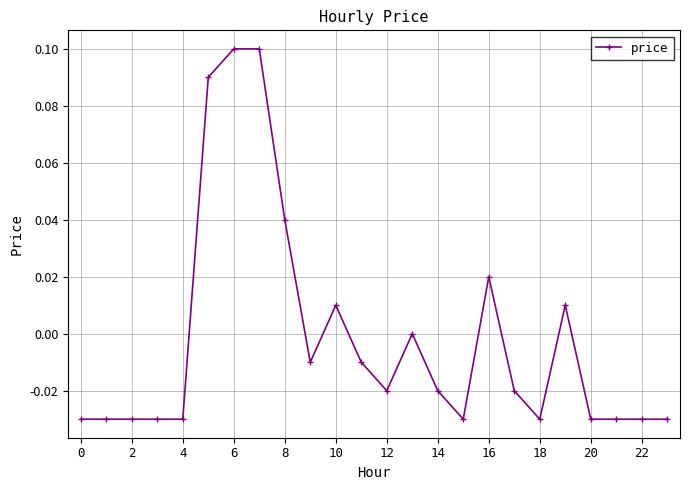

True or false: there are more than 0 points higher than both neighbors.

True